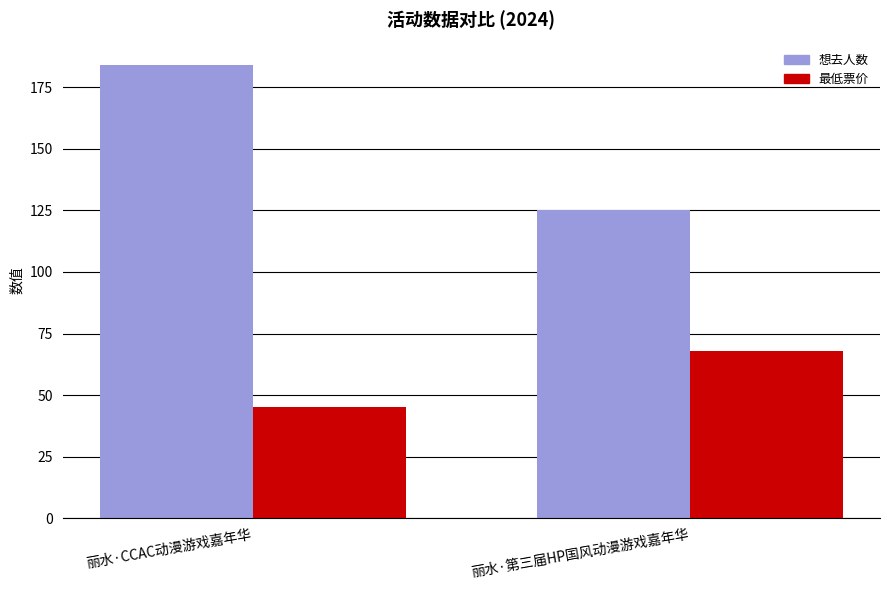

Which category has the highest value in the 最低票价 series?

丽水·第三届HP国风动漫游戏嘉年华